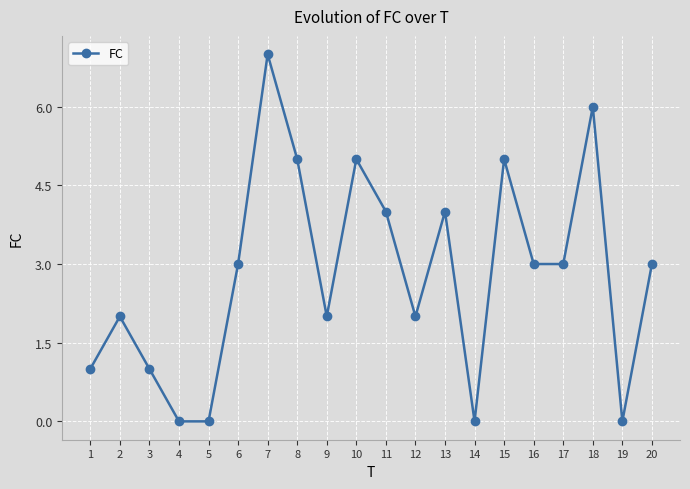

What is the greatest value displayed?

7